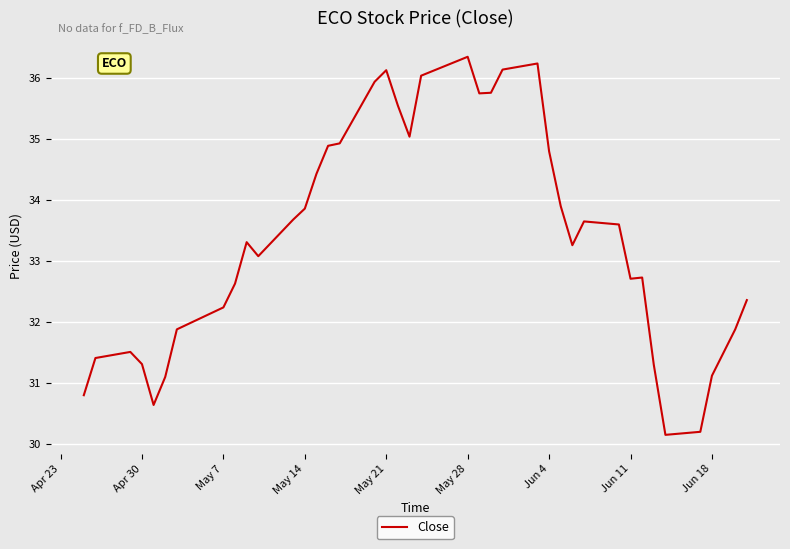

What is the difference between the maximum and minimum values?

6.2